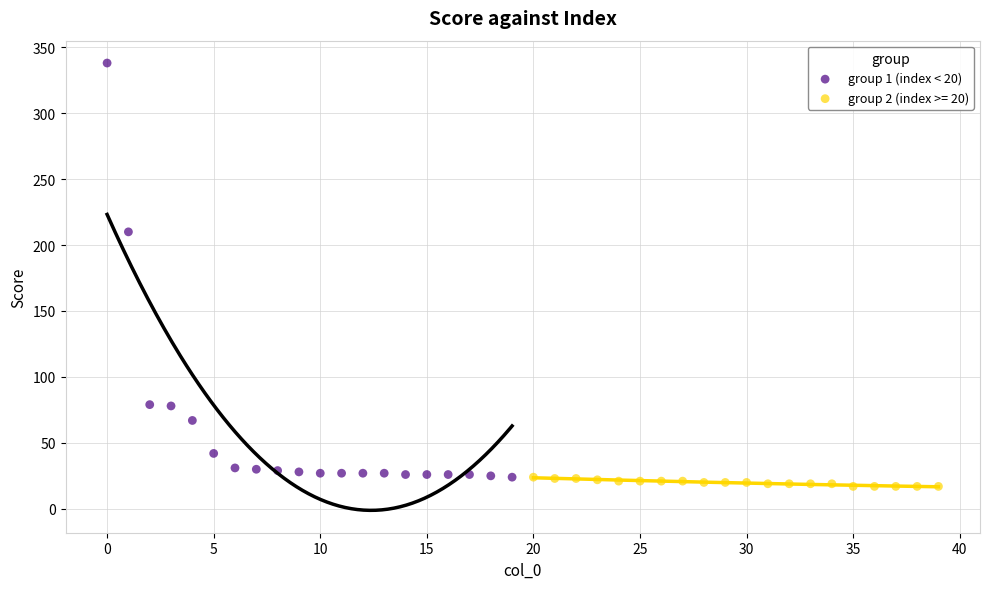

Which series contains the highest Y value?

group 1 (index < 20)